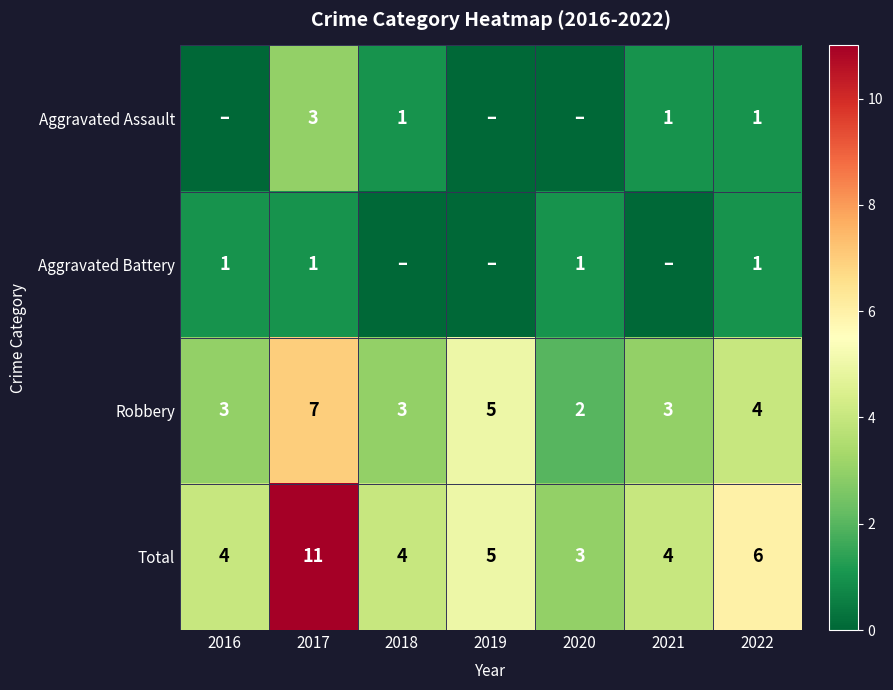

At how many categories does at least one series exceed 0?

7